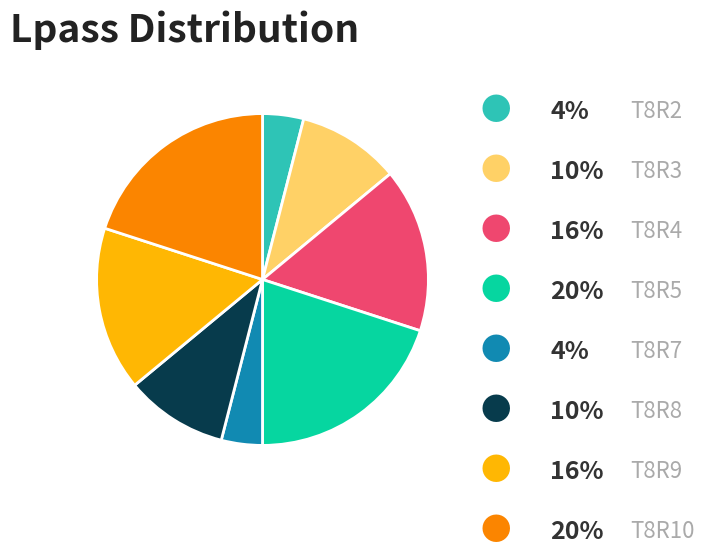

Does any single category account for the majority?

No